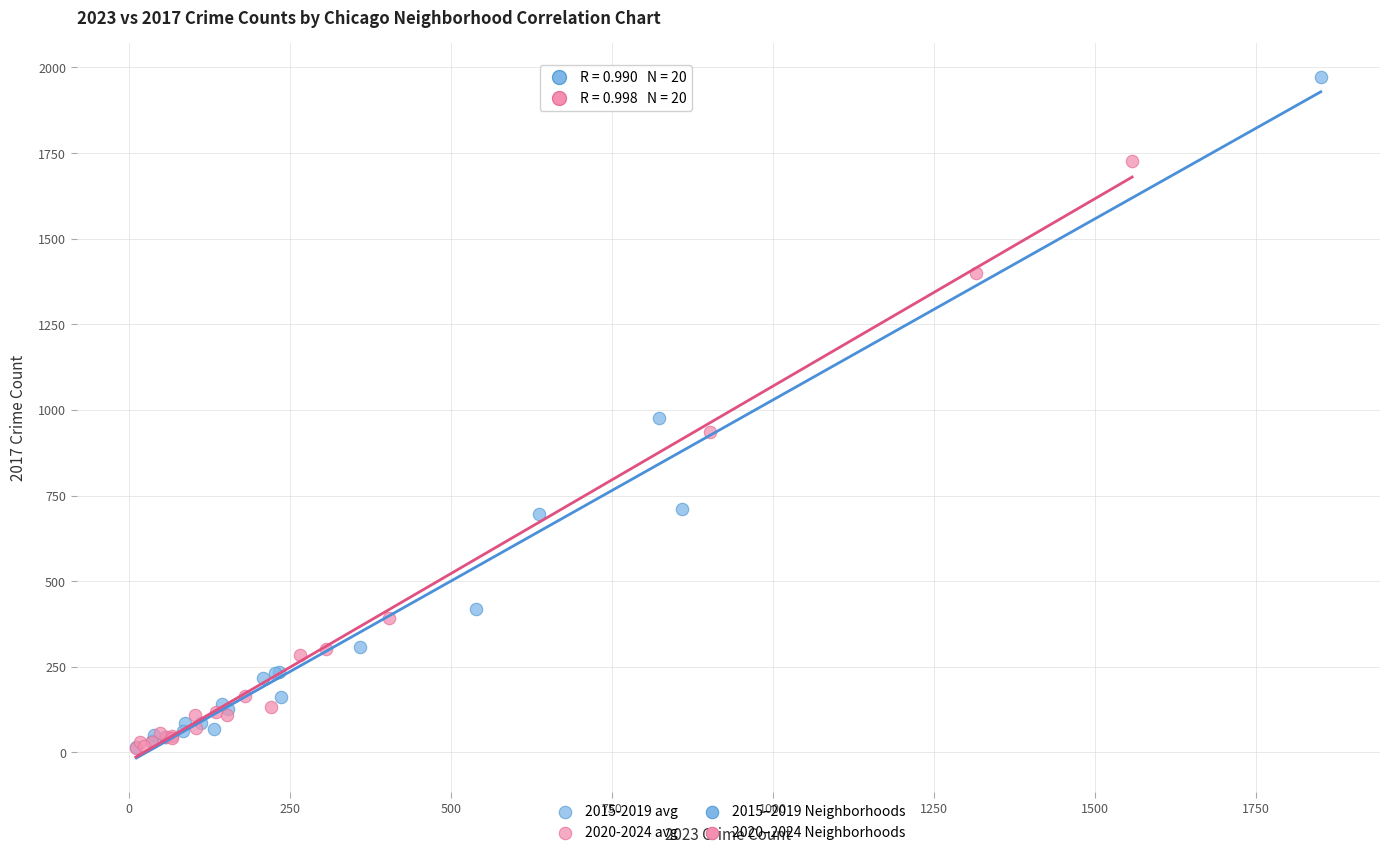

Which series has the widest spread of Y values?

2015-2019 avg